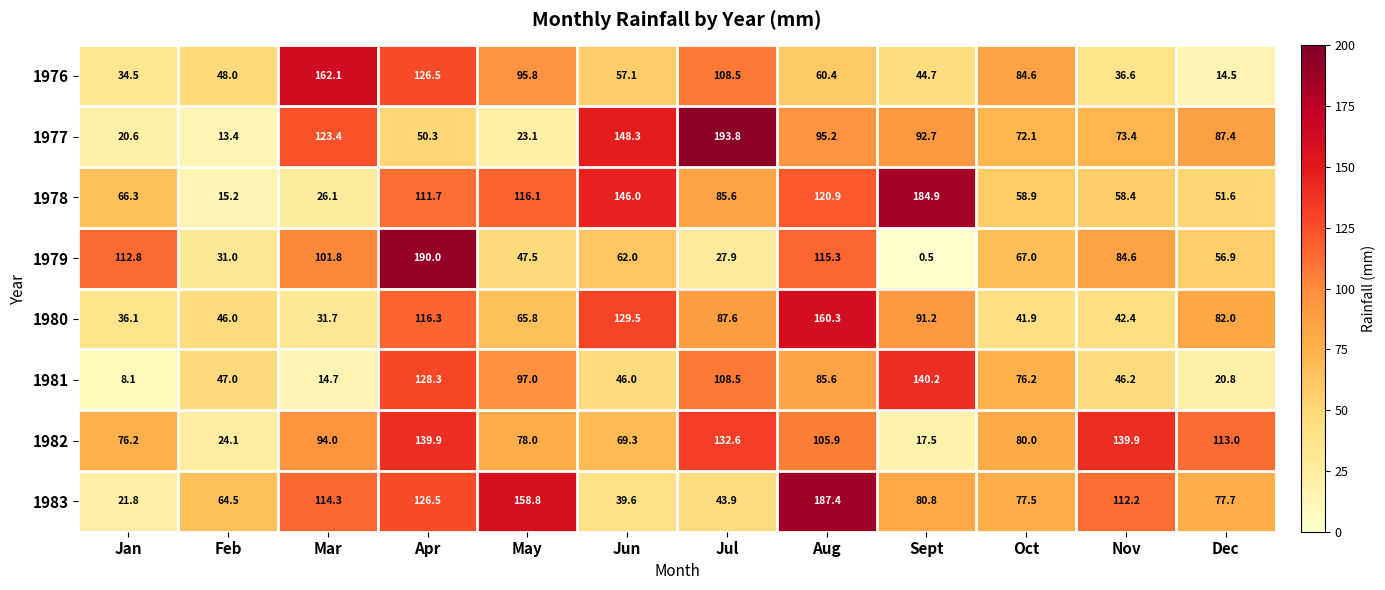

Which category has the highest value in the 1983 series?

Aug